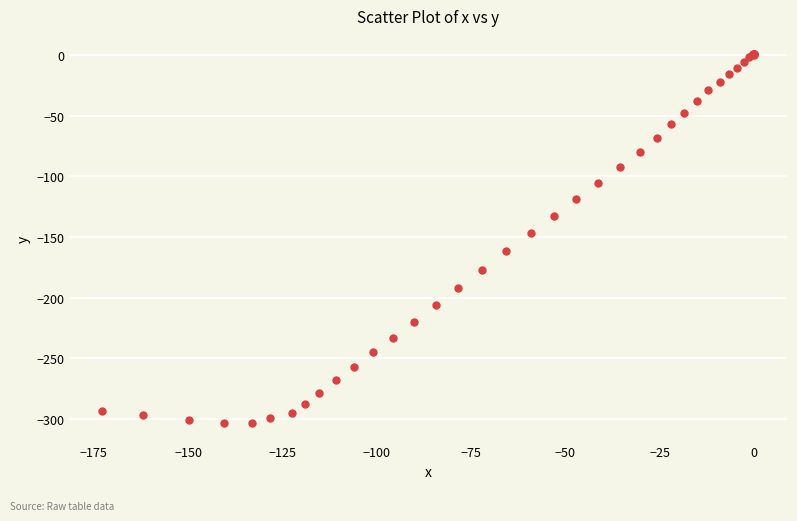

What Y value in the scatter plot is closest to -151?

-147.0